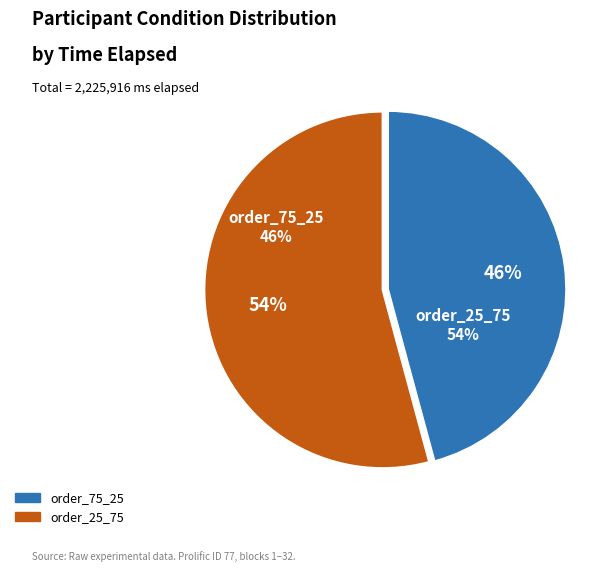

Which category has the smallest portion of the pie?

order_75_25